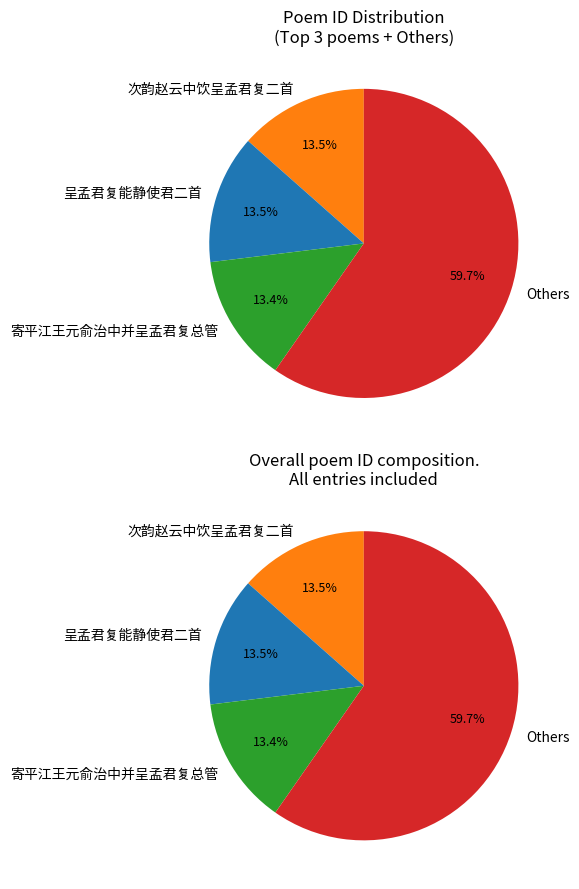

Does 次韵赵云中饮呈孟君复二首 其一 account for over 50% of the chart?

No